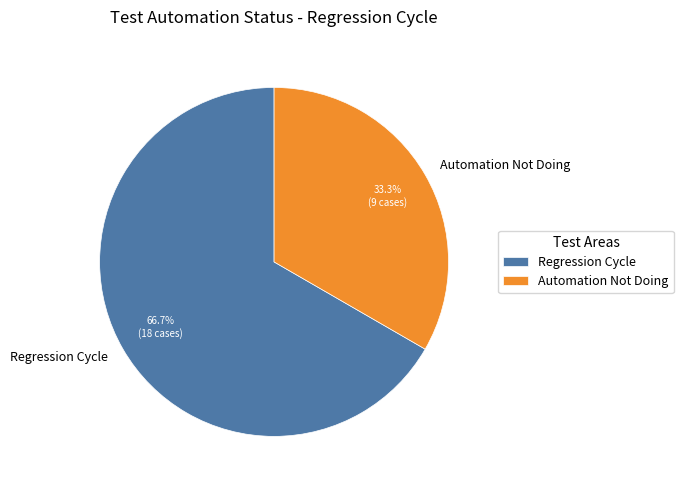

Does Regression Cycle account for over 50% of the chart?

Yes